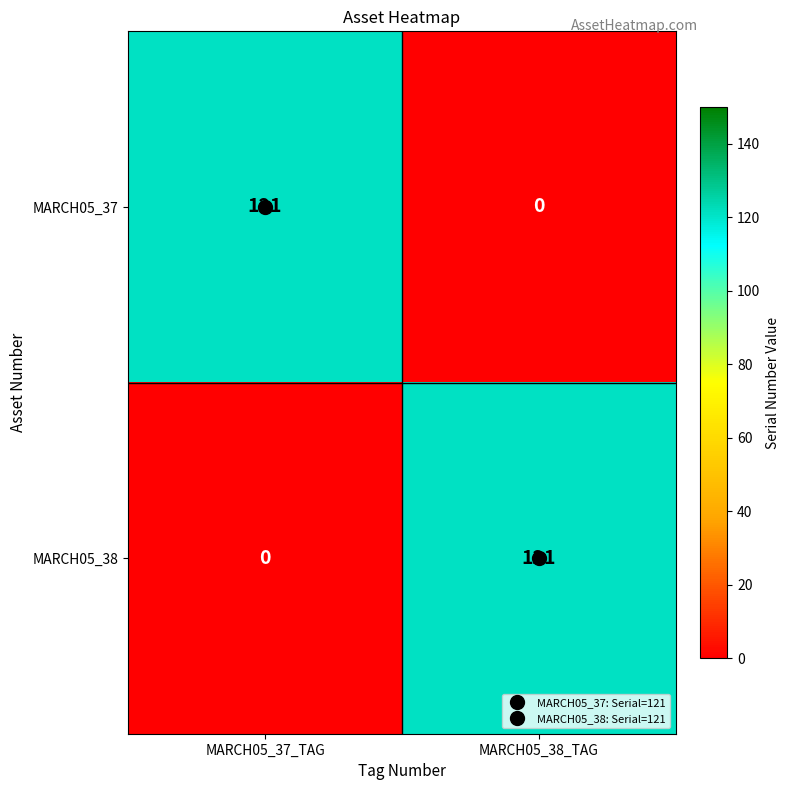

True or false: MARCH05_37 has a value of 121 at MARCH05_37_TAG.

True